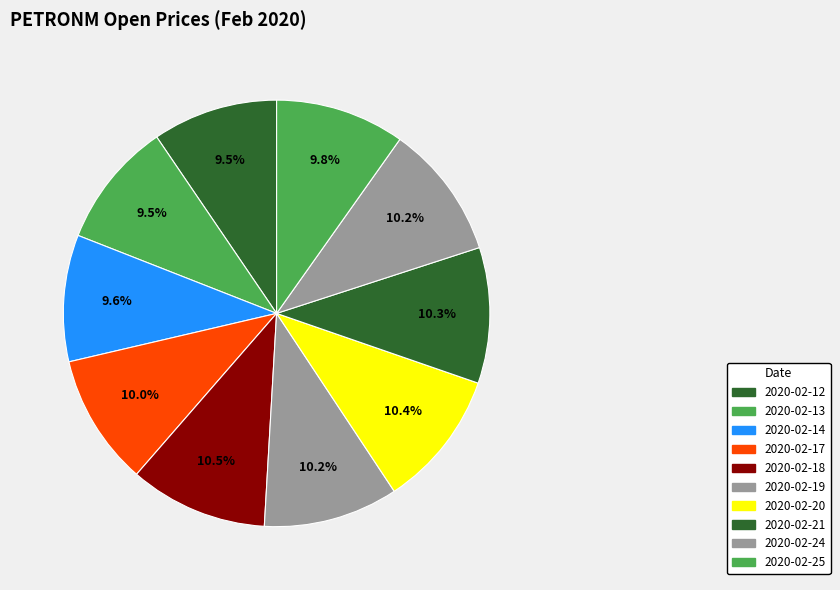

How many slices are in this pie chart?

10